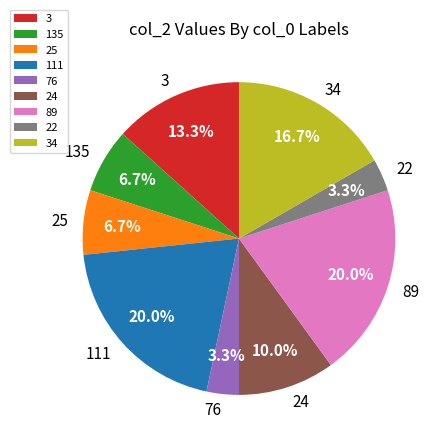

To the nearest percent, what portion does 76 represent?

3%